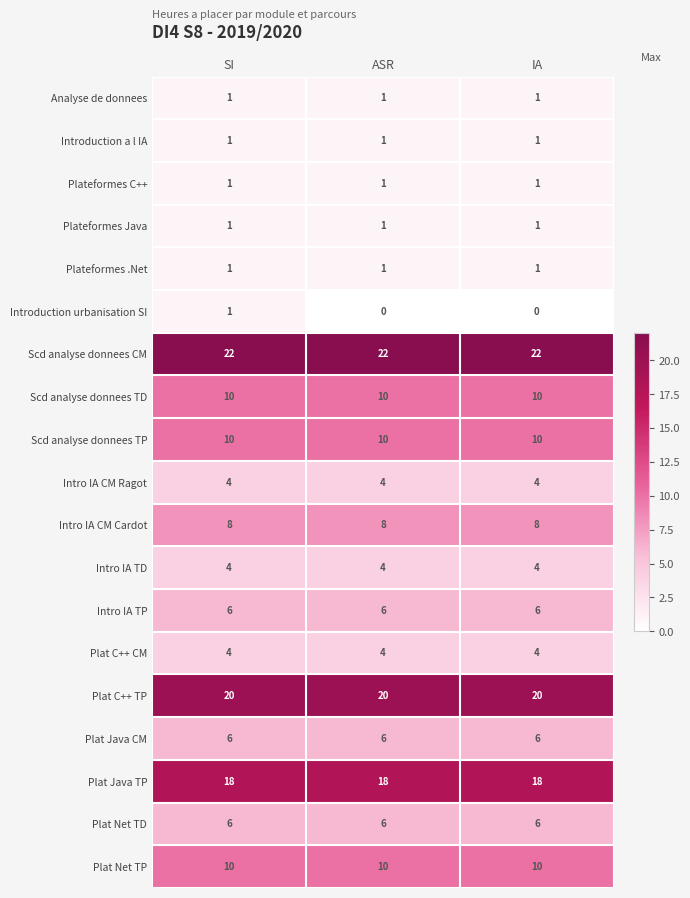

At how many categories does at least one series exceed 6?

3